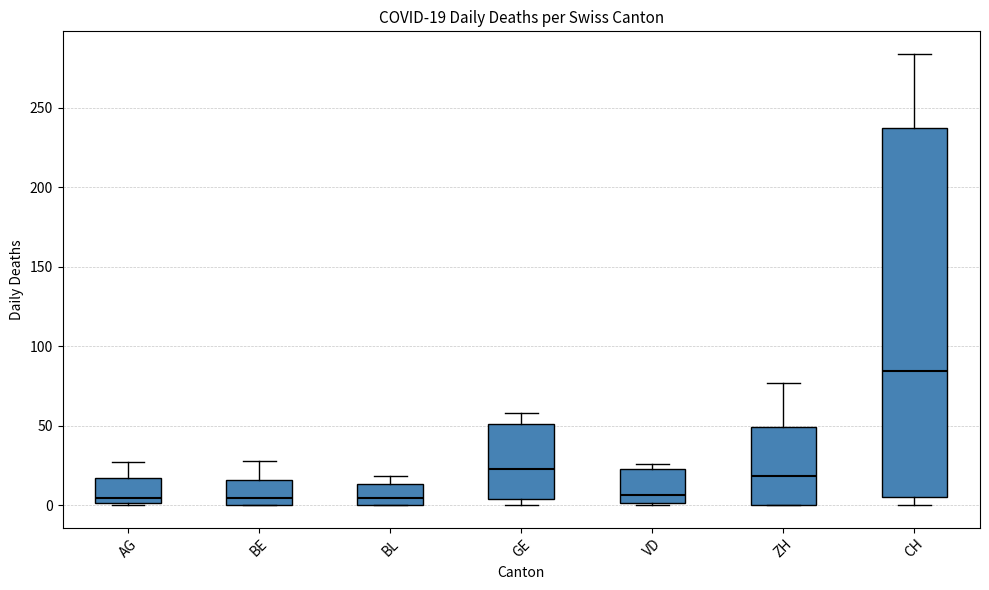

Comparing the boxes themselves (not the whiskers), which one is the tallest?

CH